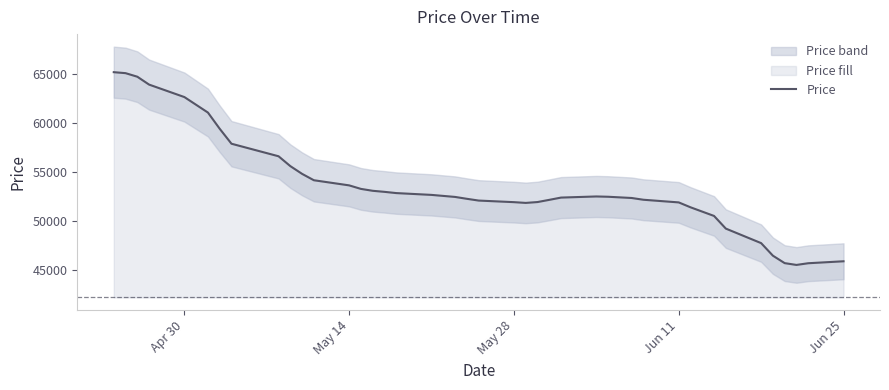

What is the highest value of the Price series?

65203.1